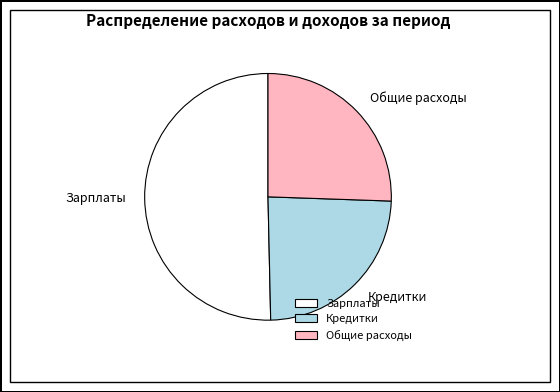

What is the ratio of the value at Зарплаты to the value at Общие расходы?

2.0